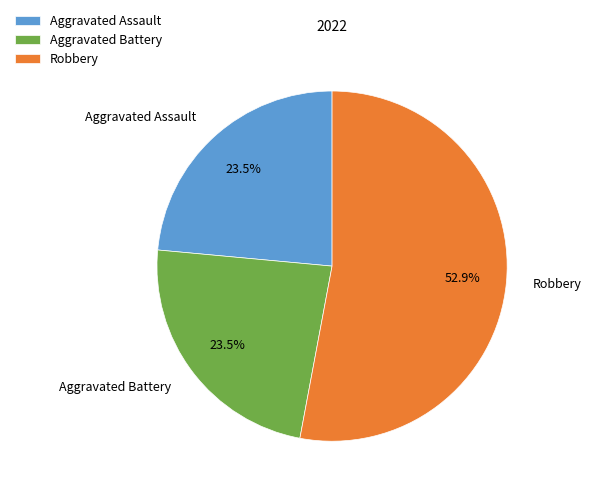

Does Robbery represent more than half of the total?

Yes